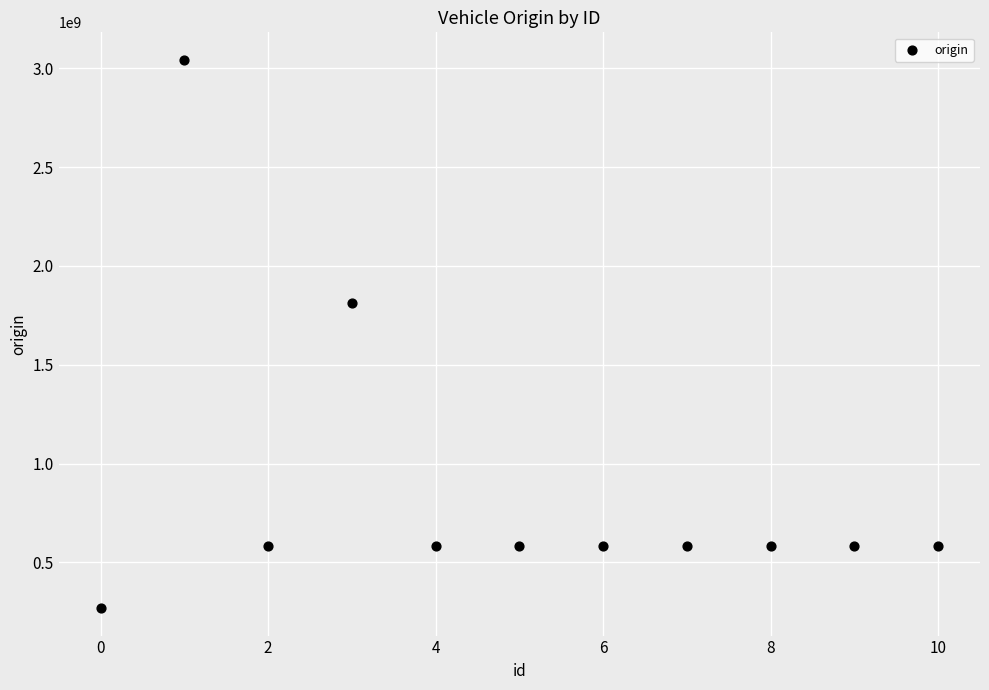

What Y value in the scatter plot is closest to 1655509138?

1811540805